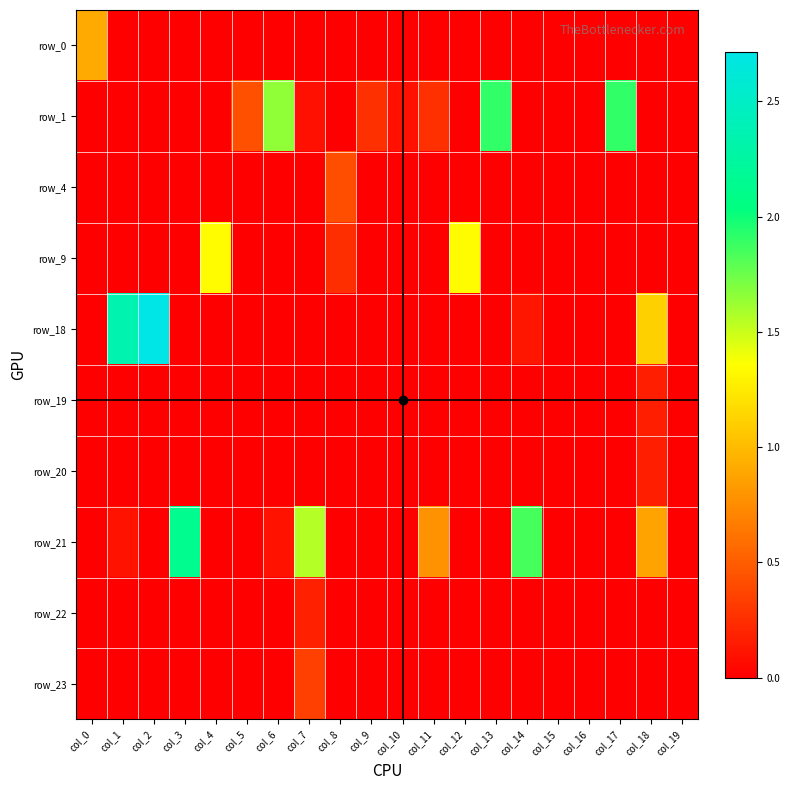

At which category is the sum across all series the highest?

col_2